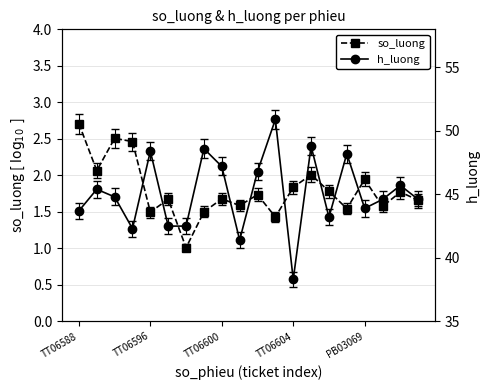

True or false: so_luong and h_luong cross at least once.

False